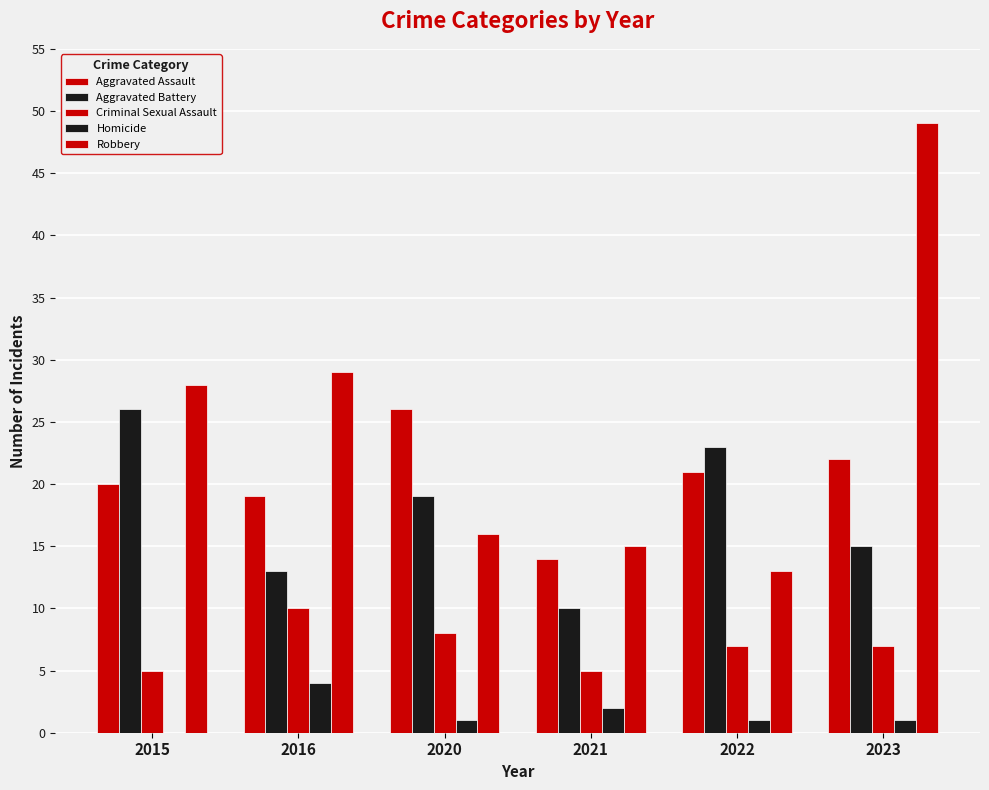

Are the bars horizontal?

No